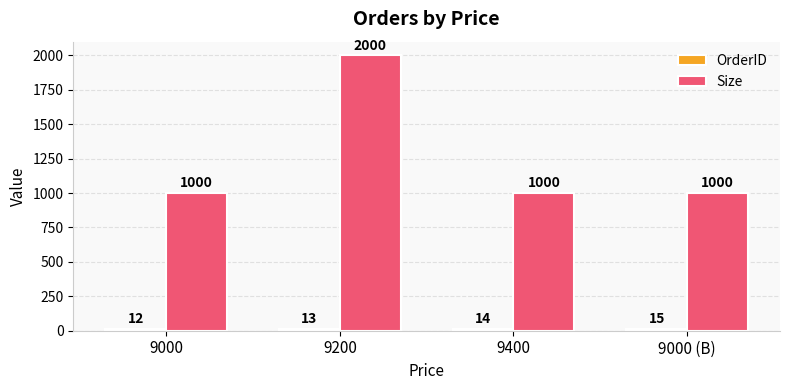

What is the label of the 3rd bar from the right?

9200